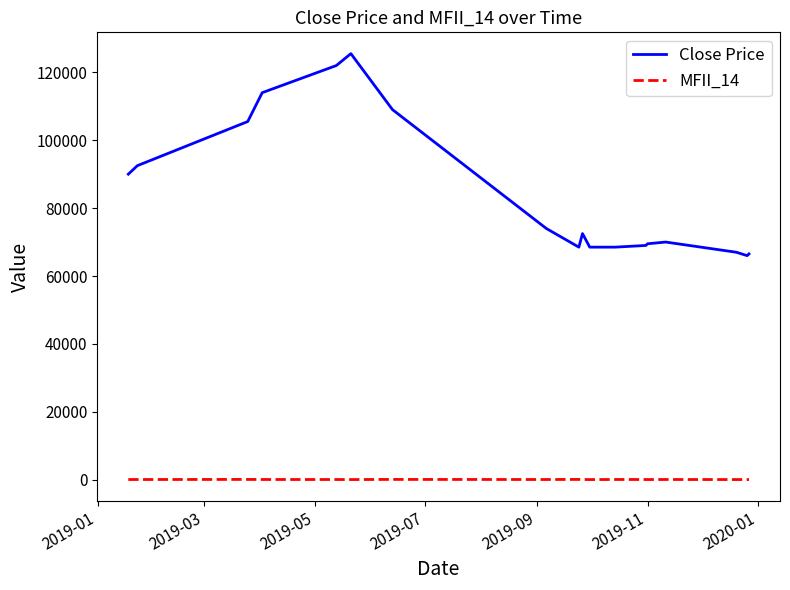

Does the chart have visible grid lines?

No